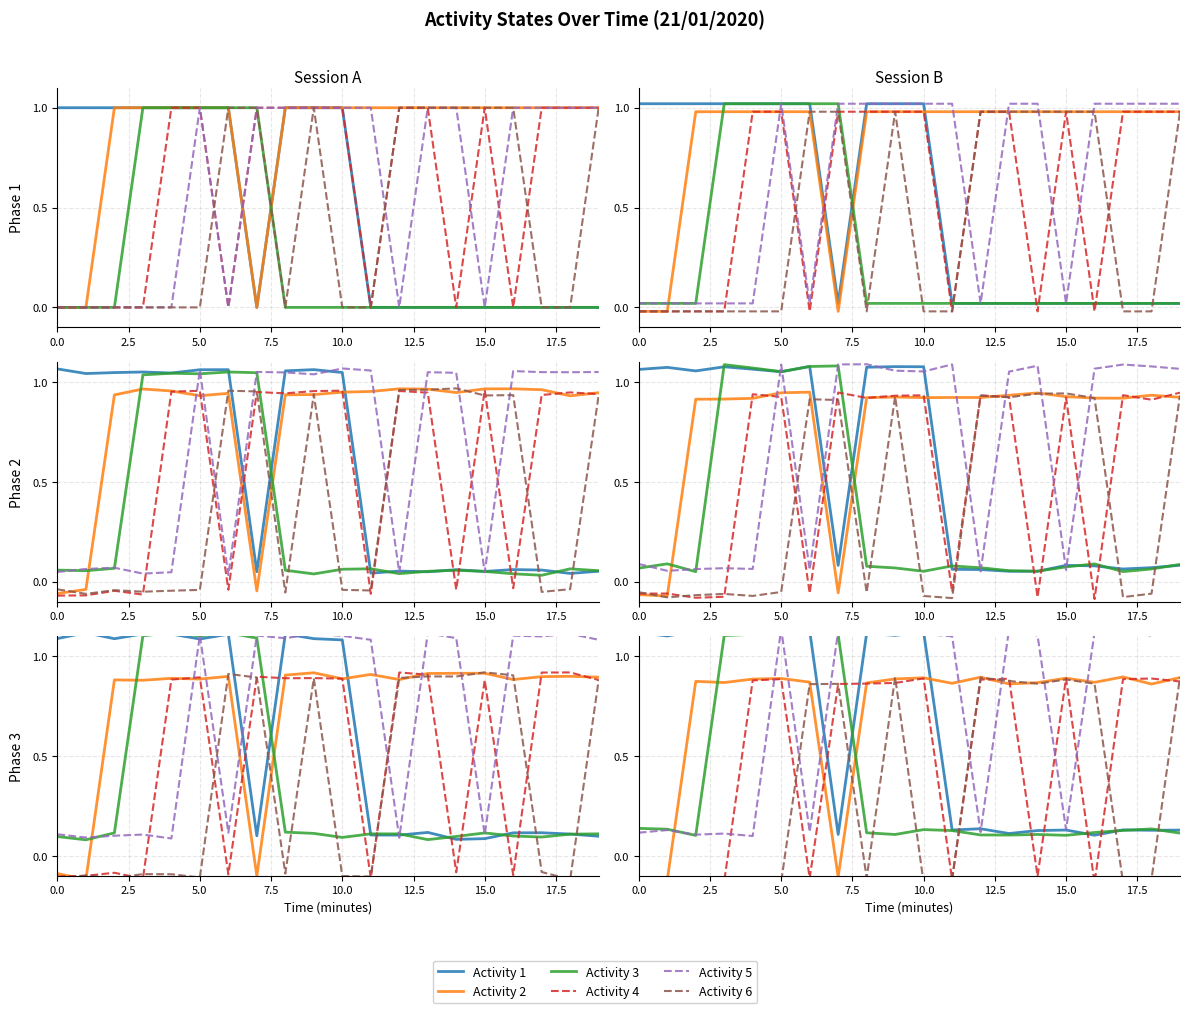

Which series changed the most between 16 and 19?

Activity 4